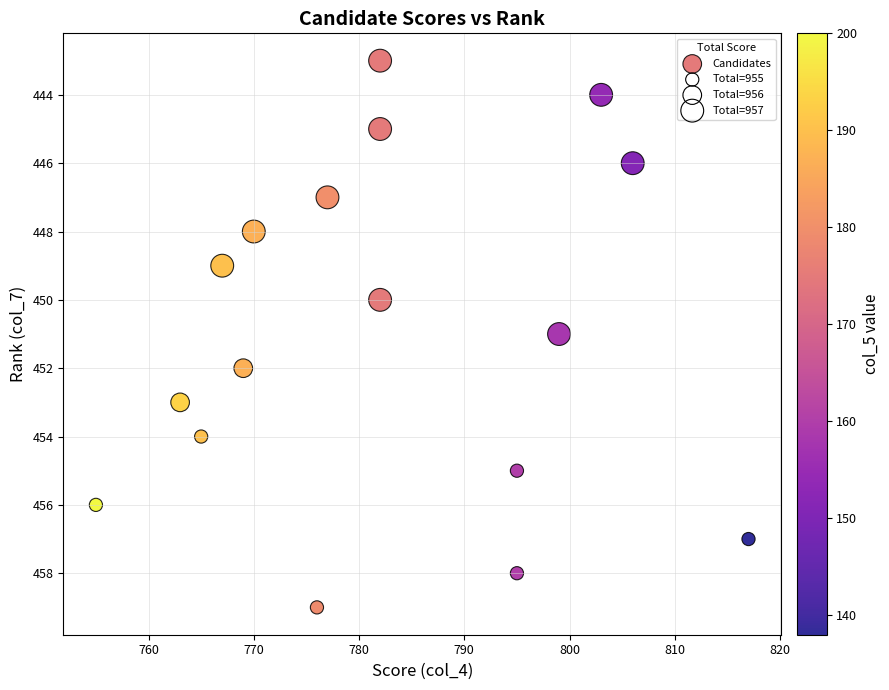

What is the range of X values (max minus min)?

62